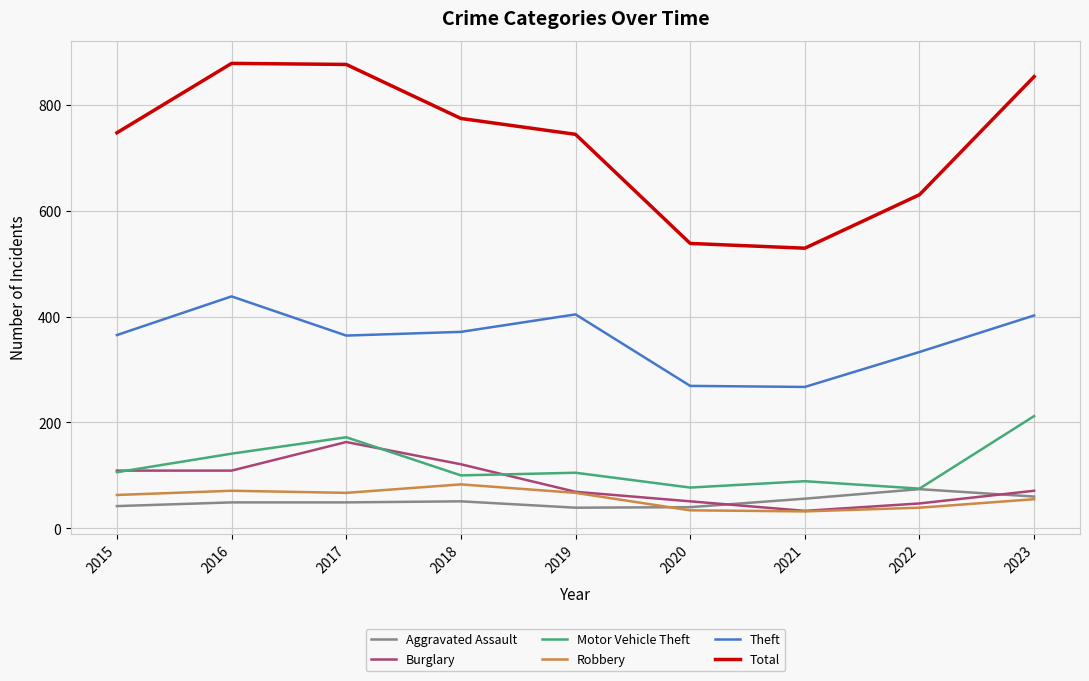

True or false: Theft has a value of 438 at 2016.

True